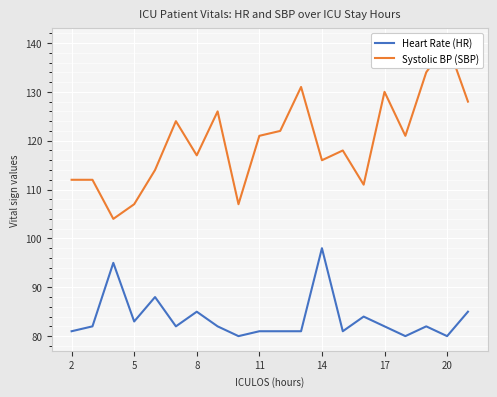

The value of Heart Rate (HR) at 14 is 128. True or false?

False